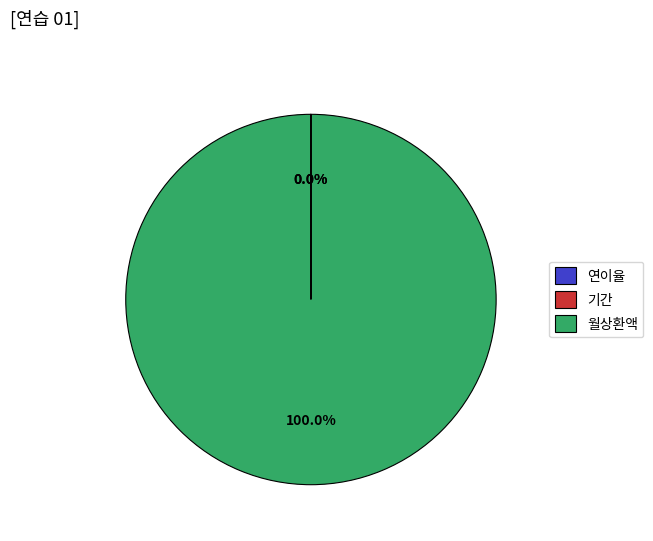

Which category has the biggest portion of the pie?

월상환액